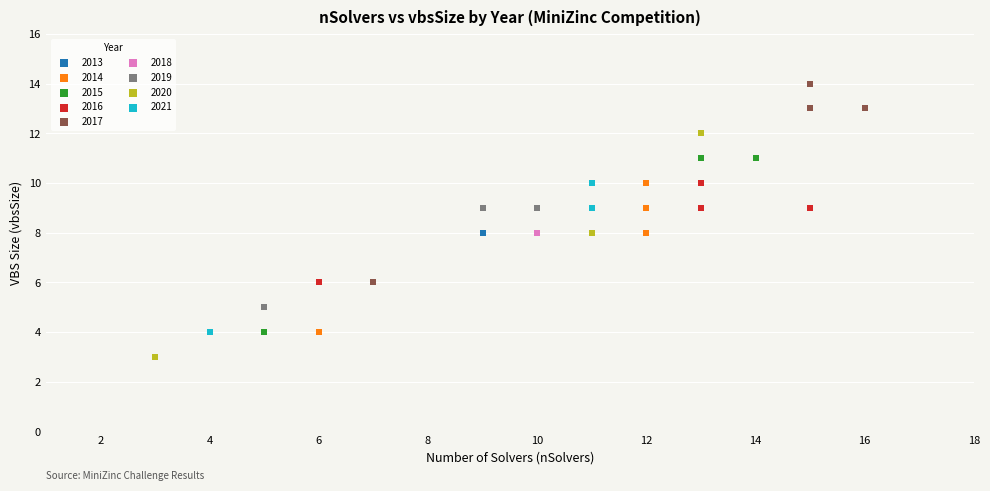

Which series has the largest Y range (max minus min)?

2020